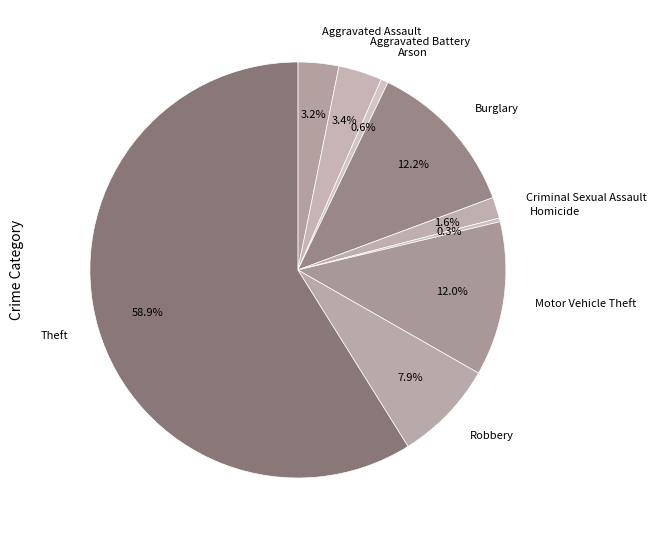

Which slice is the largest?

Theft